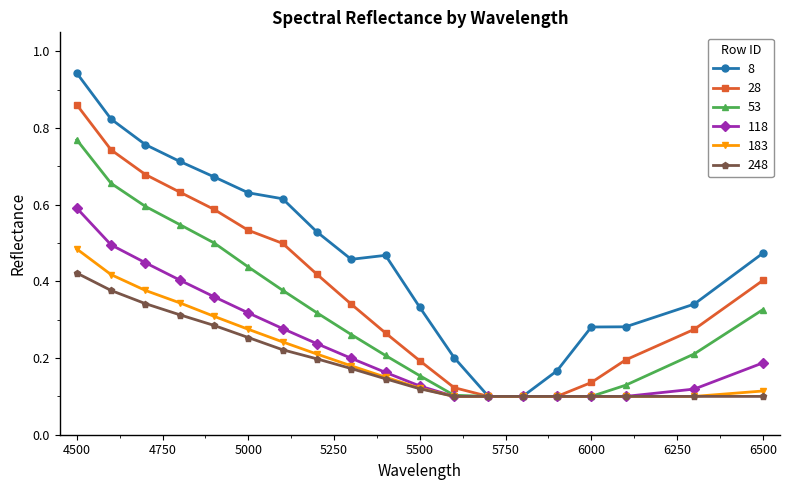

Rank the series by their maximum value, from highest to lowest.

8, 28, 53, 118, 183, 248